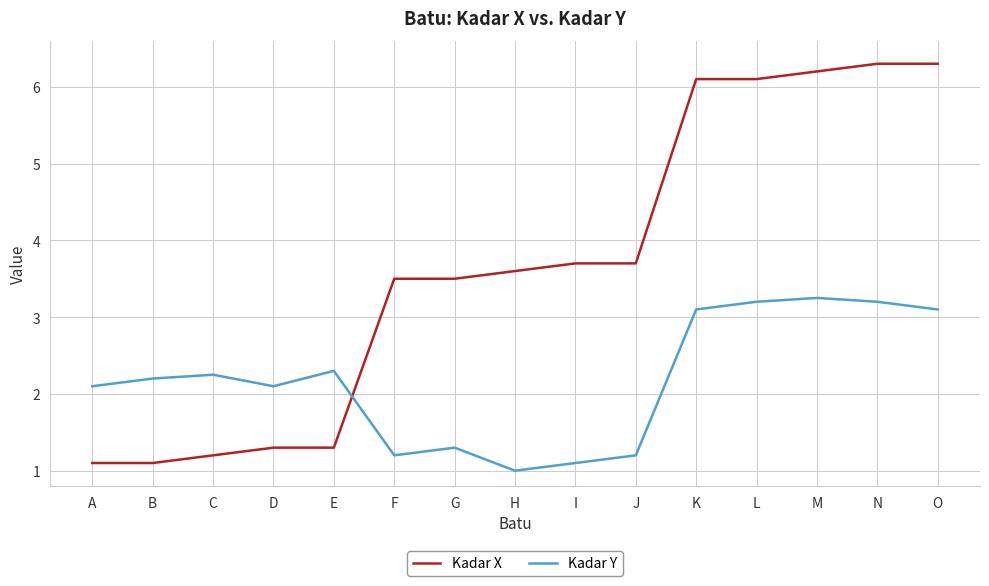

How many values in the Kadar Y series are below 2?

5